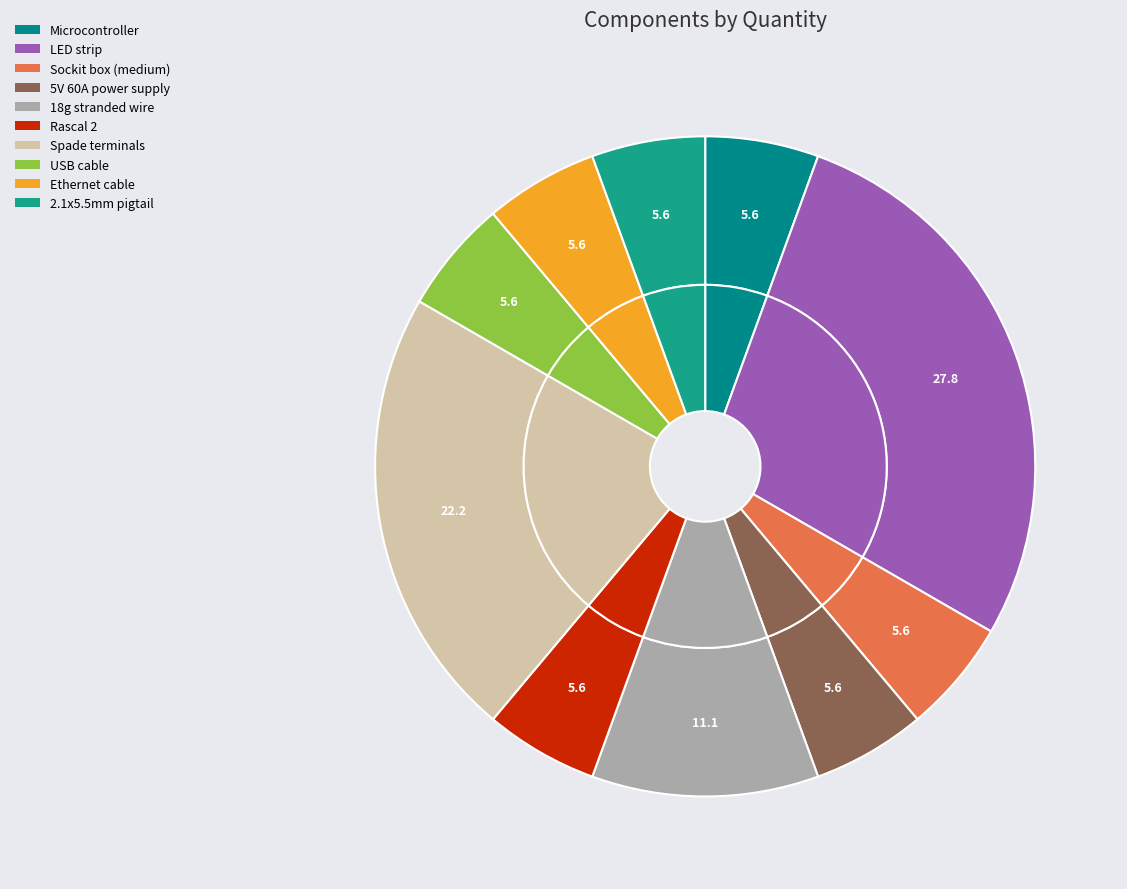

What percentage is NOT represented by Rascal 2?

94.4%